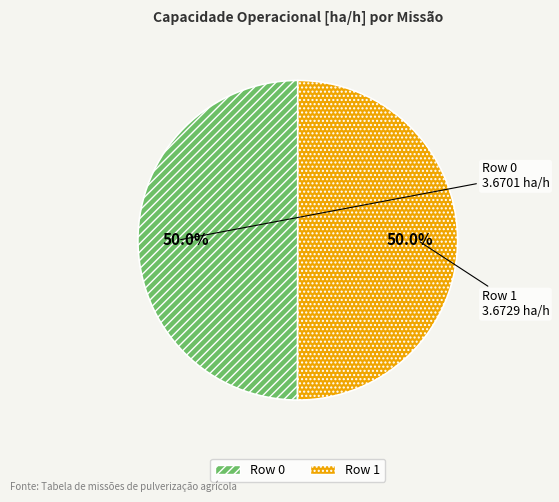

To the nearest percent, what percentage of the pie is Row 1?

50%